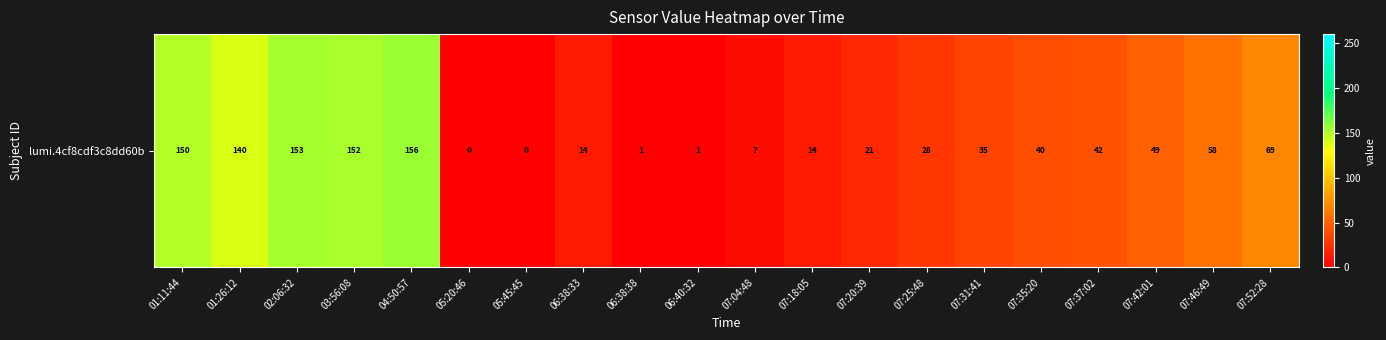

Read the value at 07:25:48, to the nearest 5.

30